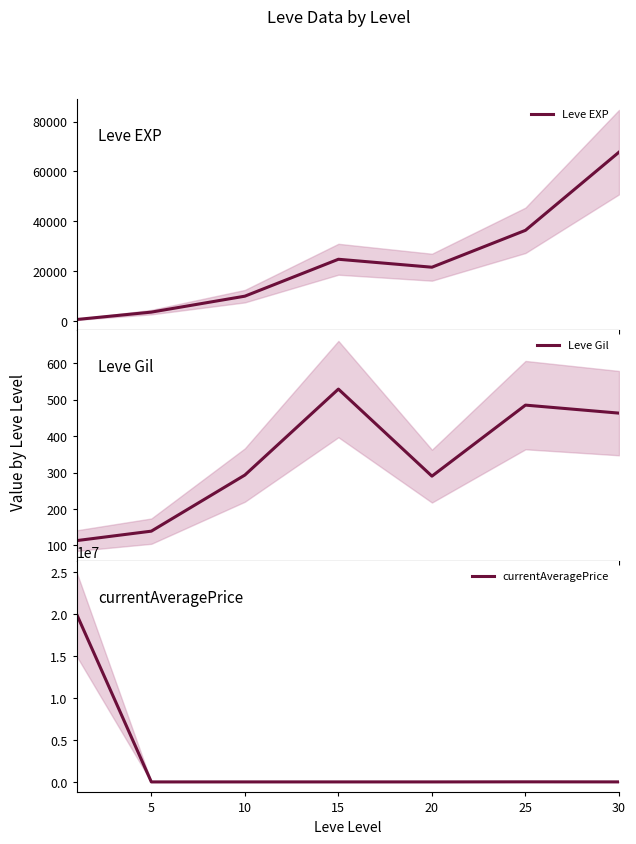

At which label is Leve Gil closest to 321?

10